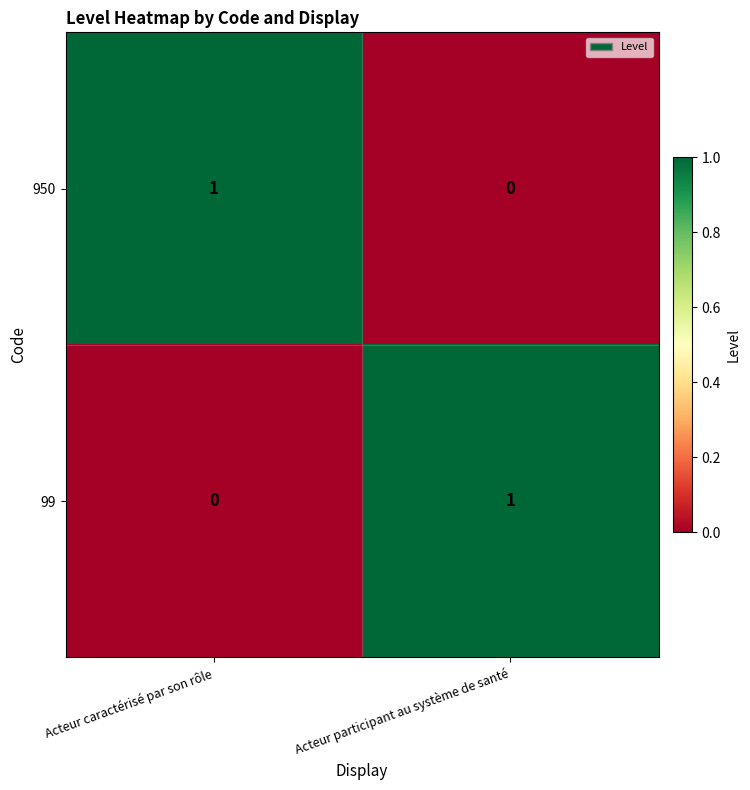

Reading left to right, transcribe all the data shown in this chart.

950: Acteur caractérisé par son rôle=1	Acteur participant au système de santé=0
99: Acteur caractérisé par son rôle=0	Acteur participant au système de santé=1